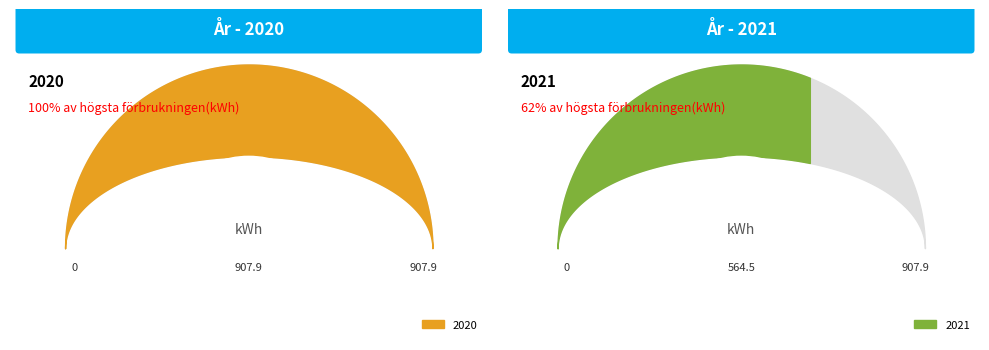

Does 2 represent more than half of the total?

No